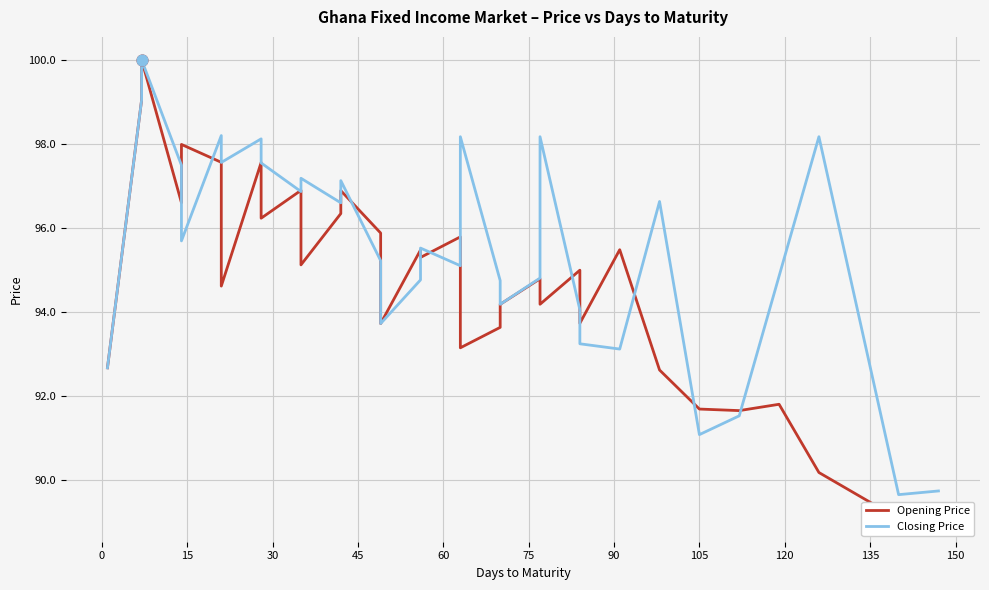

Is the value of Opening Price at 32 greater than the value of Closing Price at 0?

No